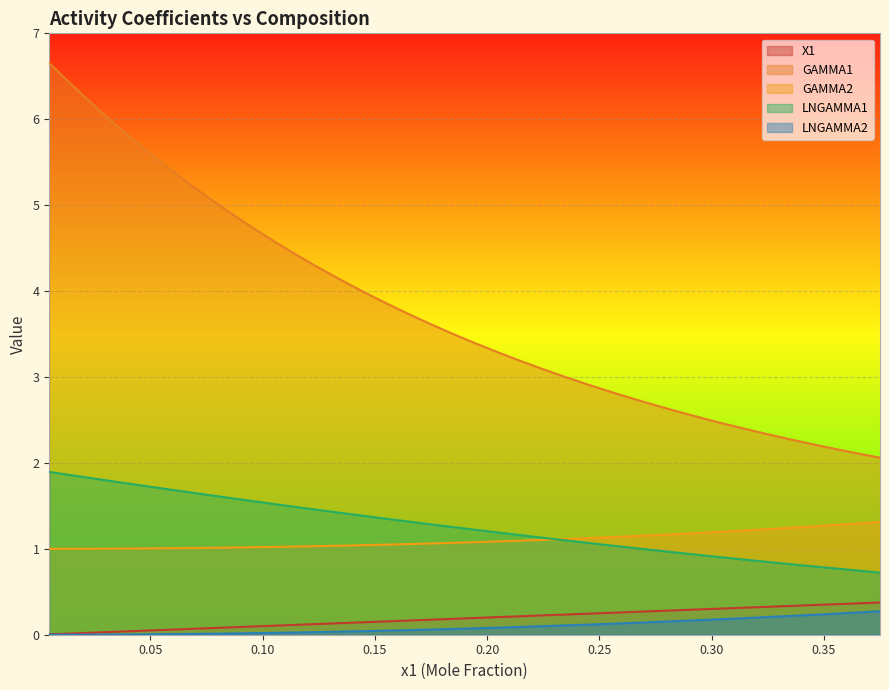

True or false: GAMMA2 has a value of 1.6 at 0.155.

False